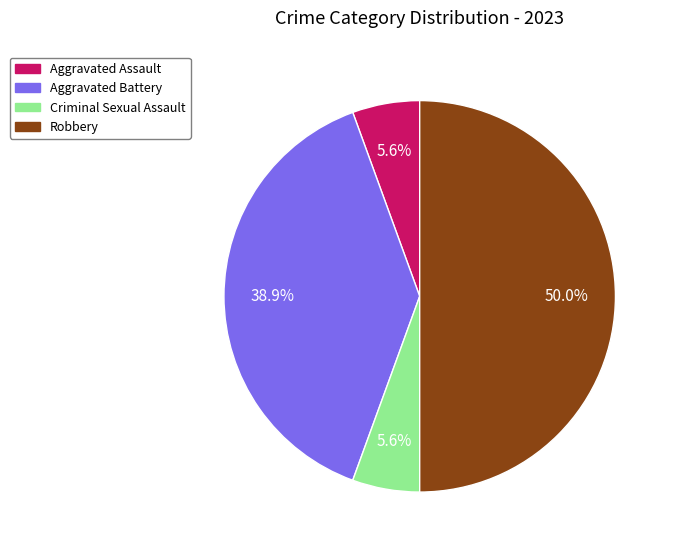

How much of the chart is everything except Aggravated Battery?

61.1%